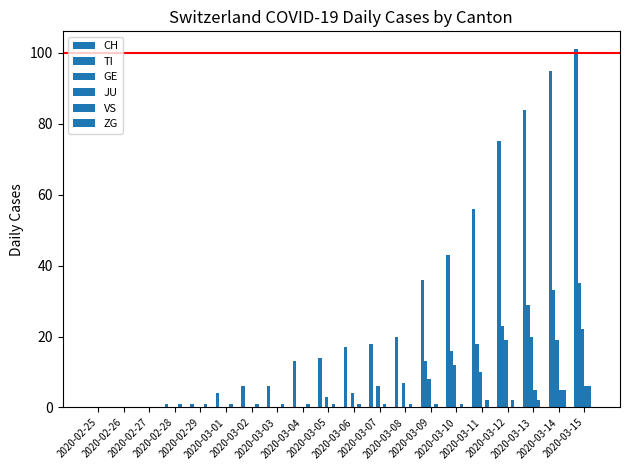

At which category is the sum across all series the highest?

2020-03-15